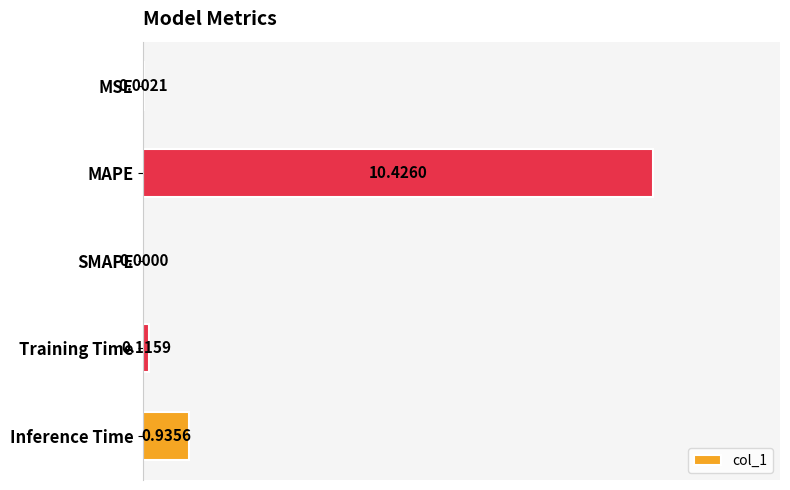

Which has a higher value, SMAPE or MSE?

MSE